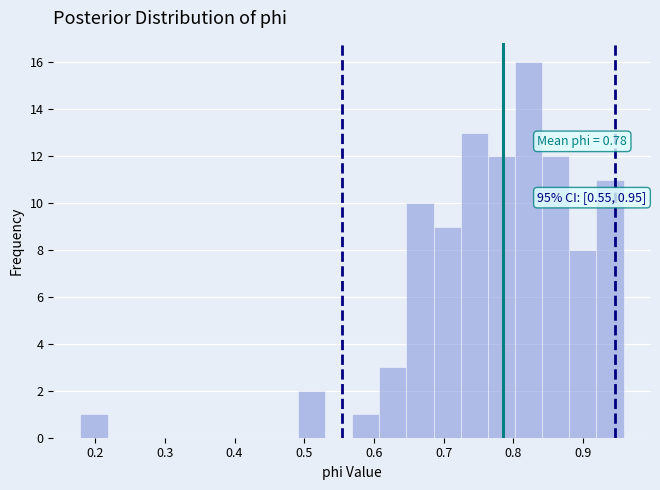

Around what value on the x-axis is the tallest bar? Give the approximate position of its centre, as read against the axis.

0.82